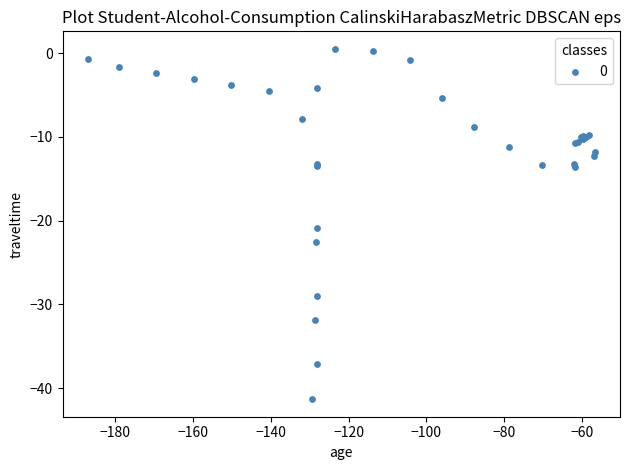

What Y value in the scatter plot is closest to -20?

-20.9